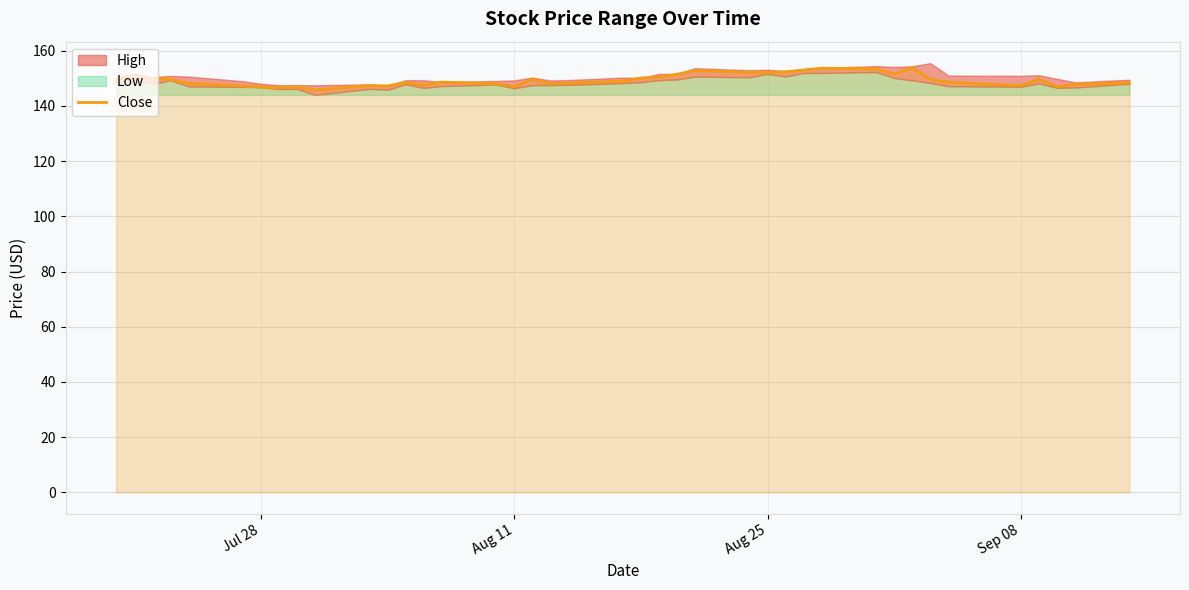

What is the minimum value for Close?

145.8